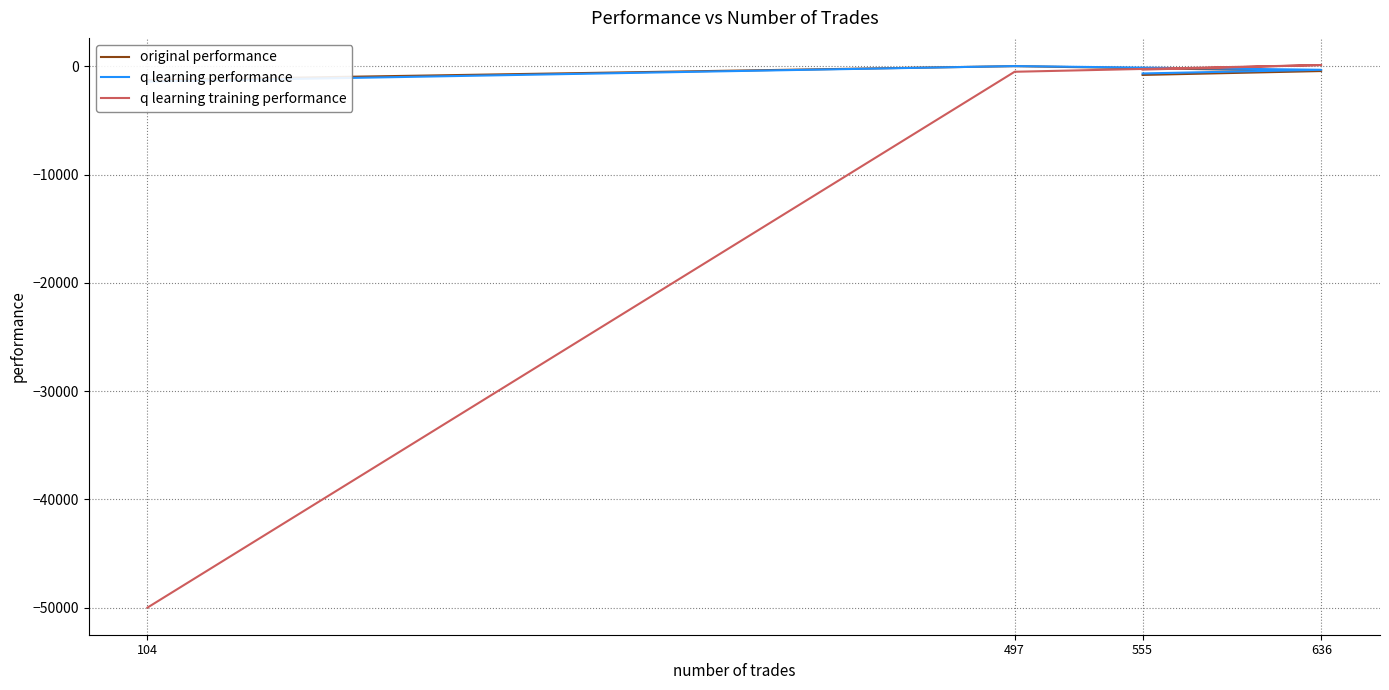

Reading left to right, transcribe all the data shown in this chart.

original performance: 555=-781.6	636=-422.6	497=29.4	104=-1248.7
q learning performance: 555=-645.0	636=-306.4	497=35.7	104=-1393.0
q learning training performance: 555=-289.1	636=134.3	497=-489.5	104=-50000.0